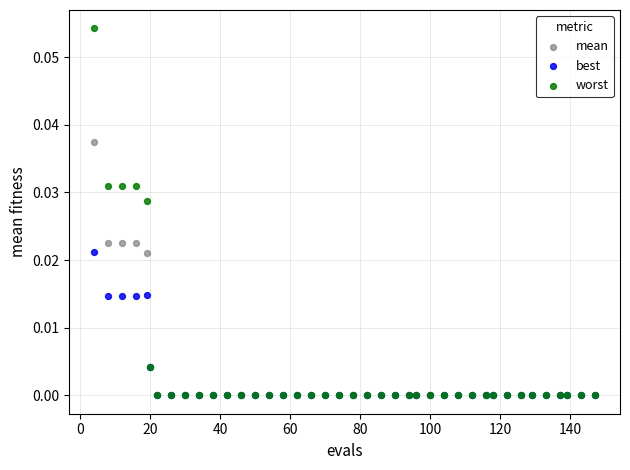

Which series has the widest spread of Y values?

worst